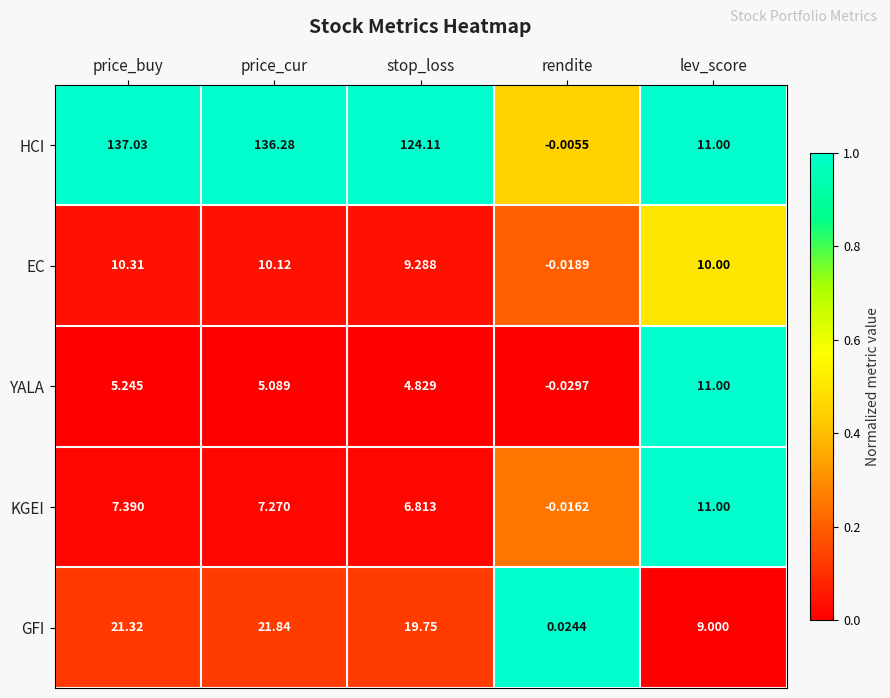

Where is HCI nearest to the value 68?

stop_loss